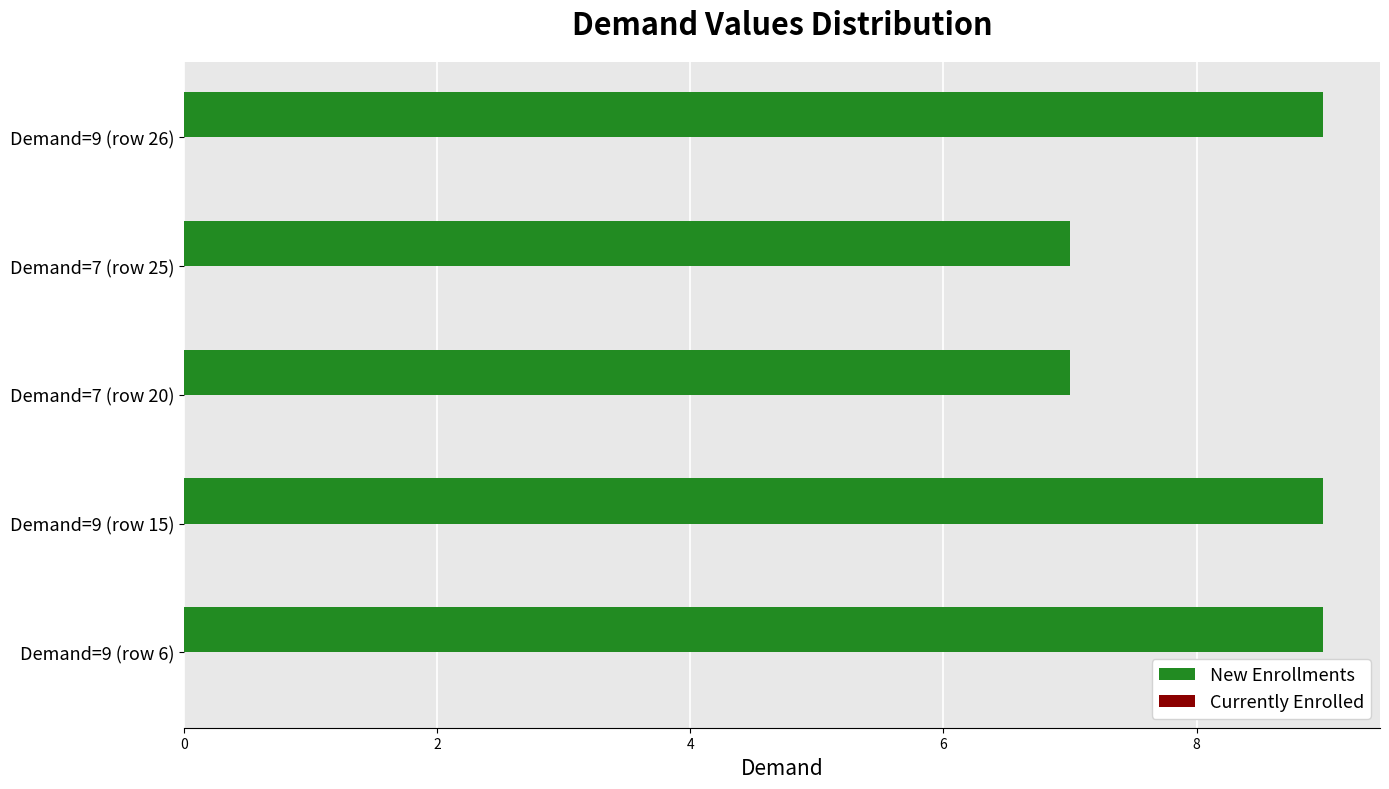

What is the average value?

8